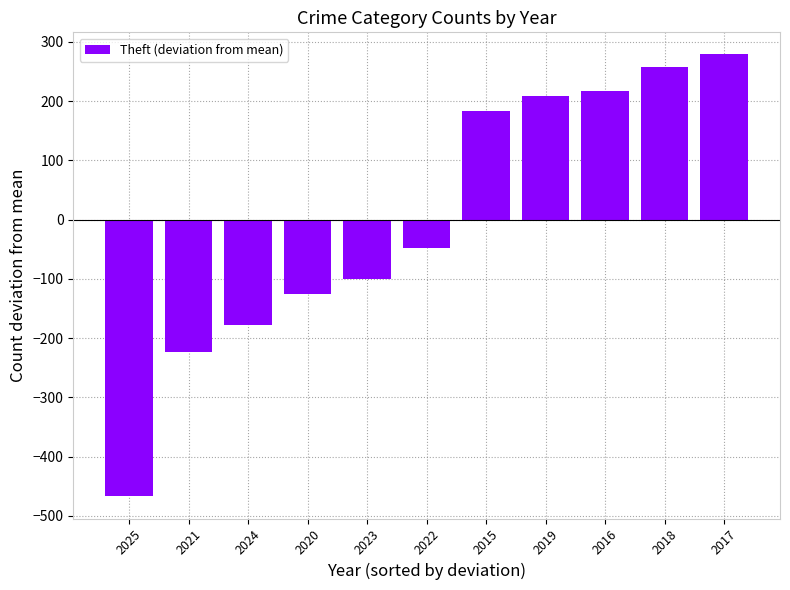

What is the difference between the values at 2020 and 2017?

405.0